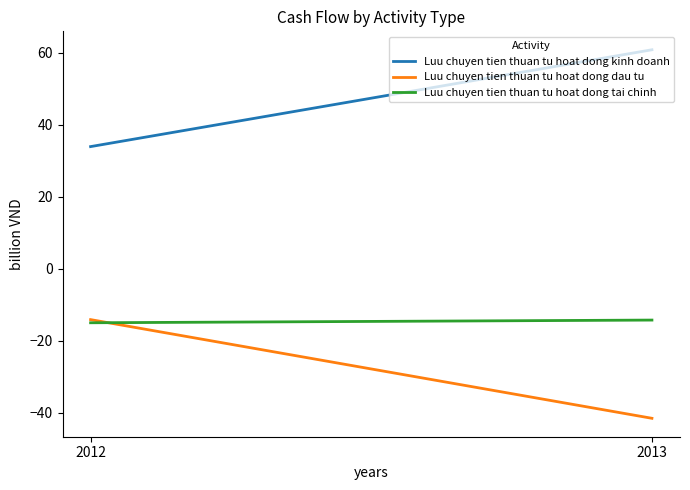

List the series in order of their peak value, highest first.

Luu chuyen tien thuan tu hoat dong kinh doanh, Luu chuyen tien thuan tu hoat dong dau tu, Luu chuyen tien thuan tu hoat dong tai chinh